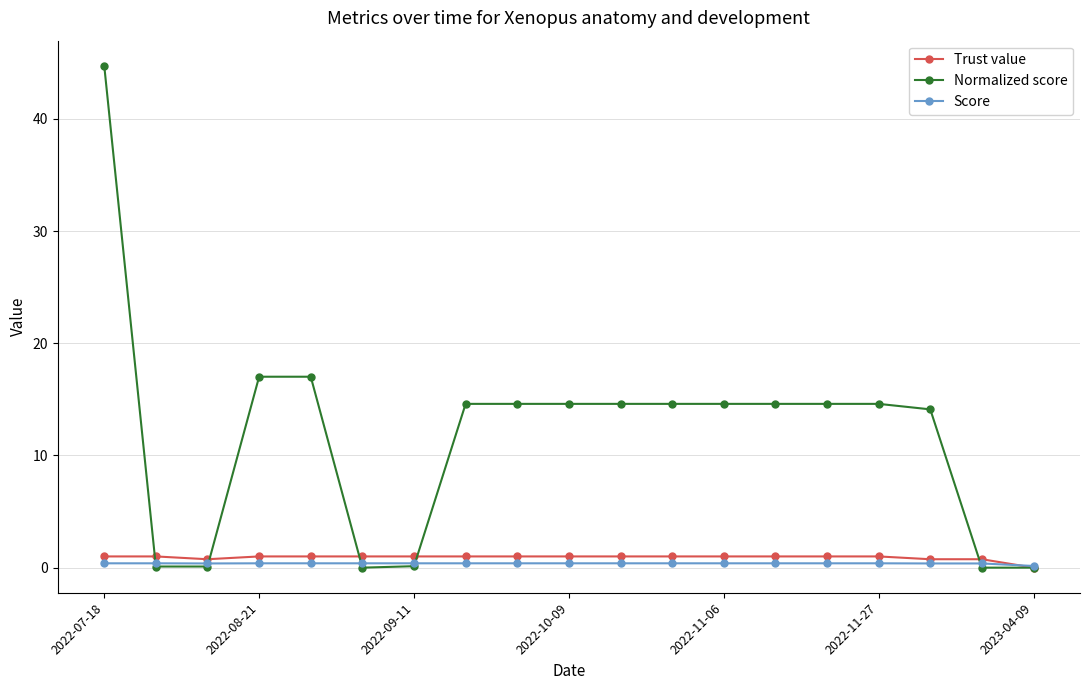

Which series has the largest total across all categories?

Normalized score